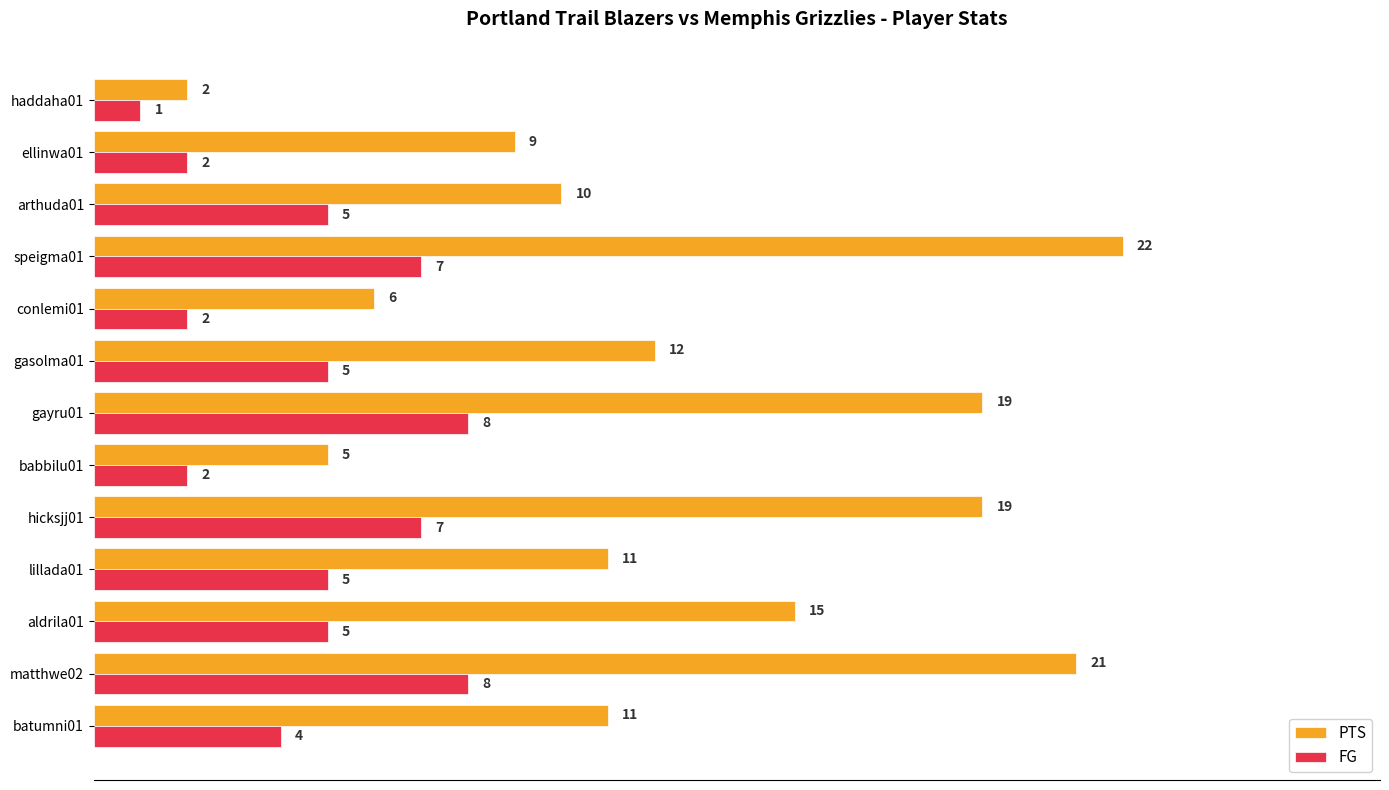

List the series in order of their peak value, lowest first.

FG, PTS